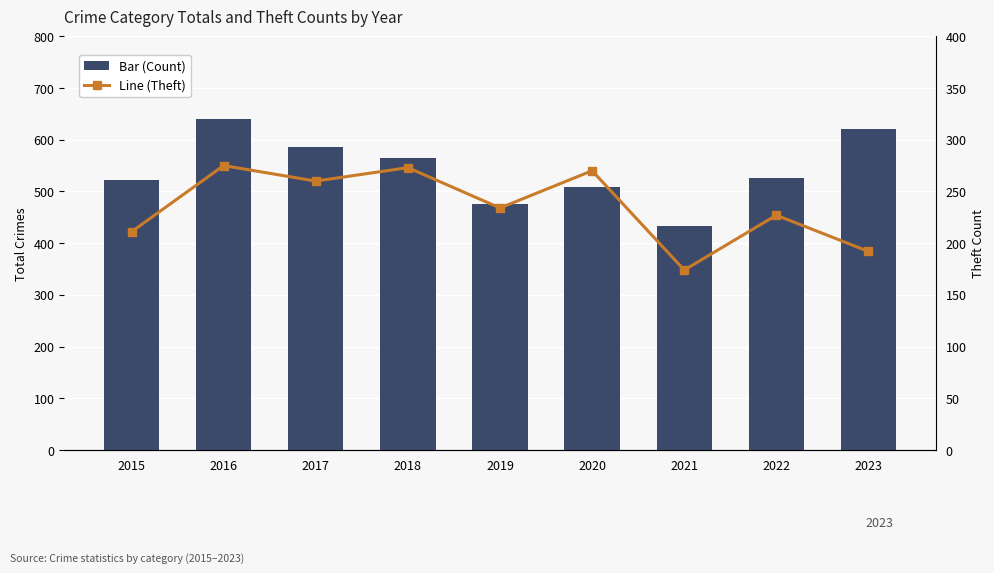

Is it true that Bar (Count) equals 234 at 2016?

False